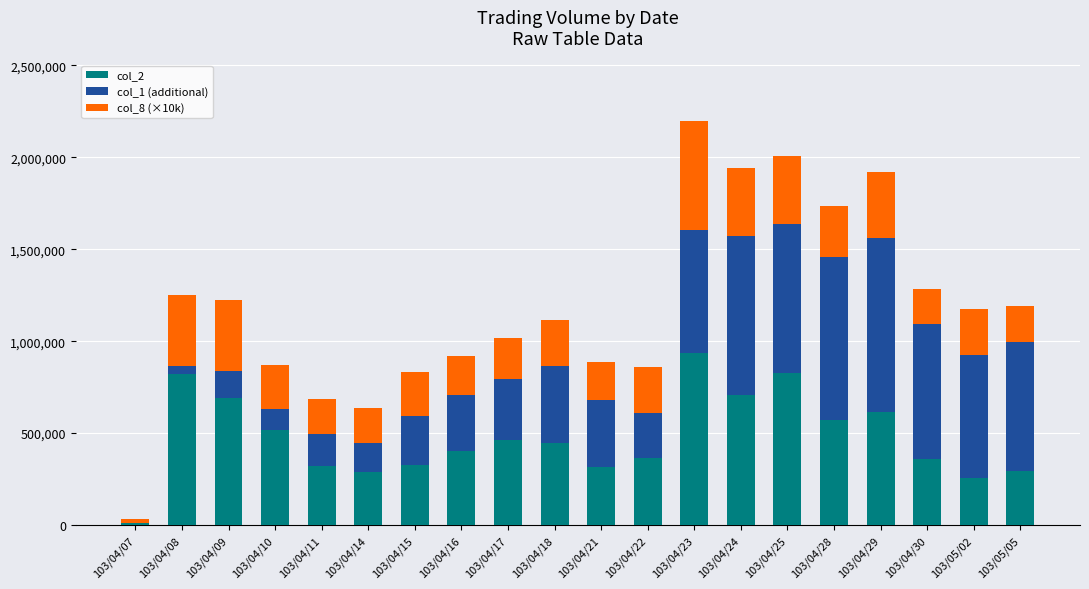

The value of col_2 at 103/04/15 is 542211. True or false?

False